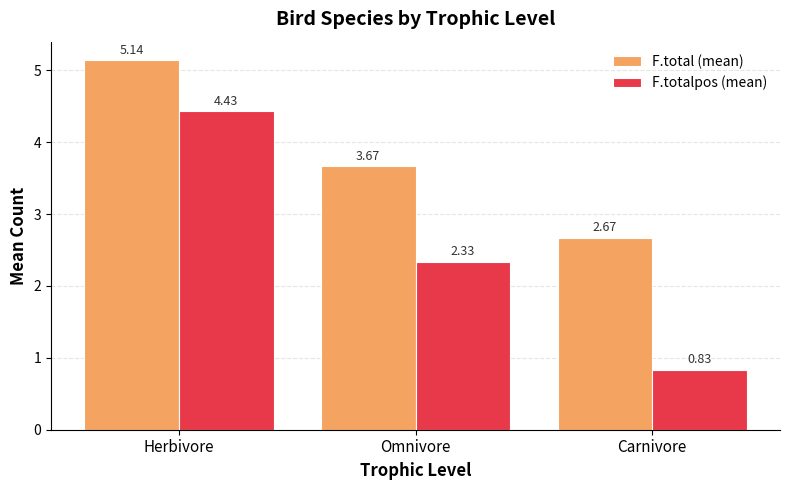

Rank the series by their maximum value, from lowest to highest.

F.totalpos (mean), F.total (mean)